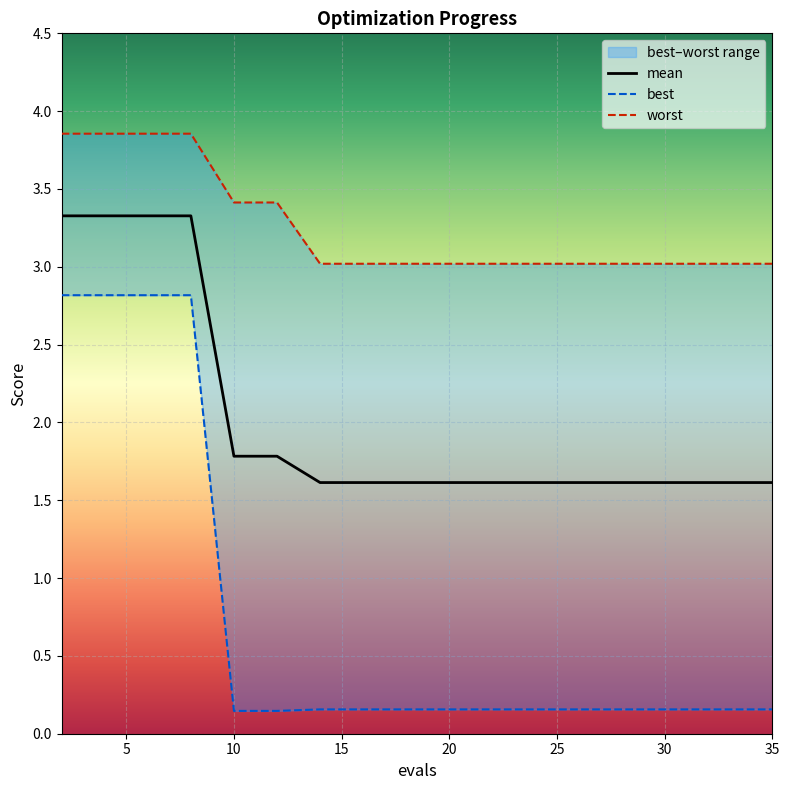

True or false: mean has a value of 1.6 at 35.

True